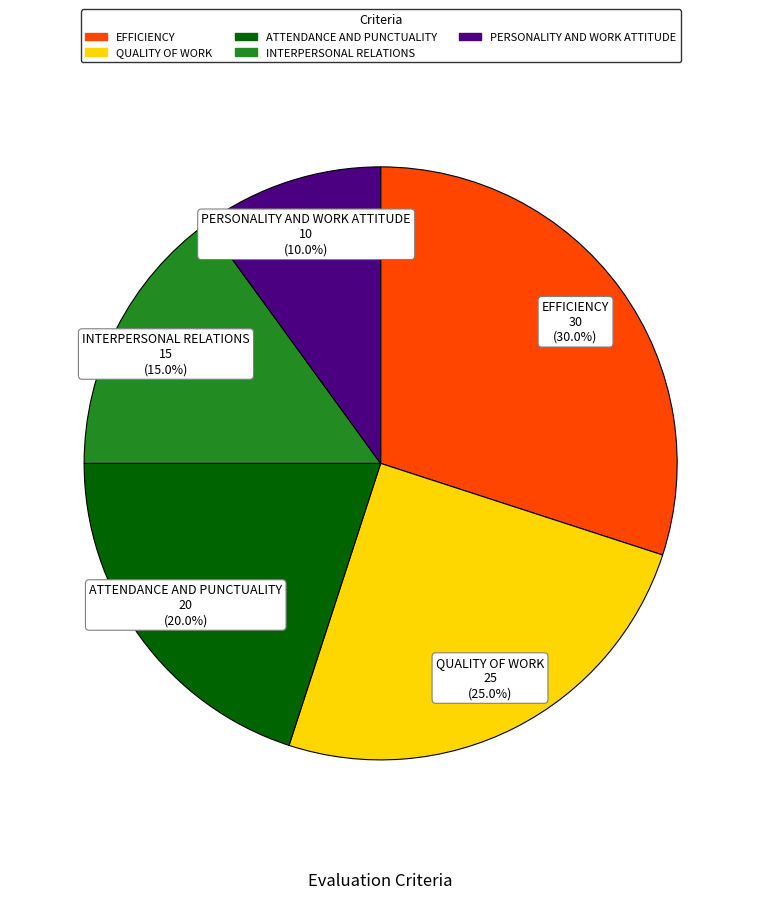

What percentage is NOT represented by INTERPERSONAL RELATIONS?

85.0%